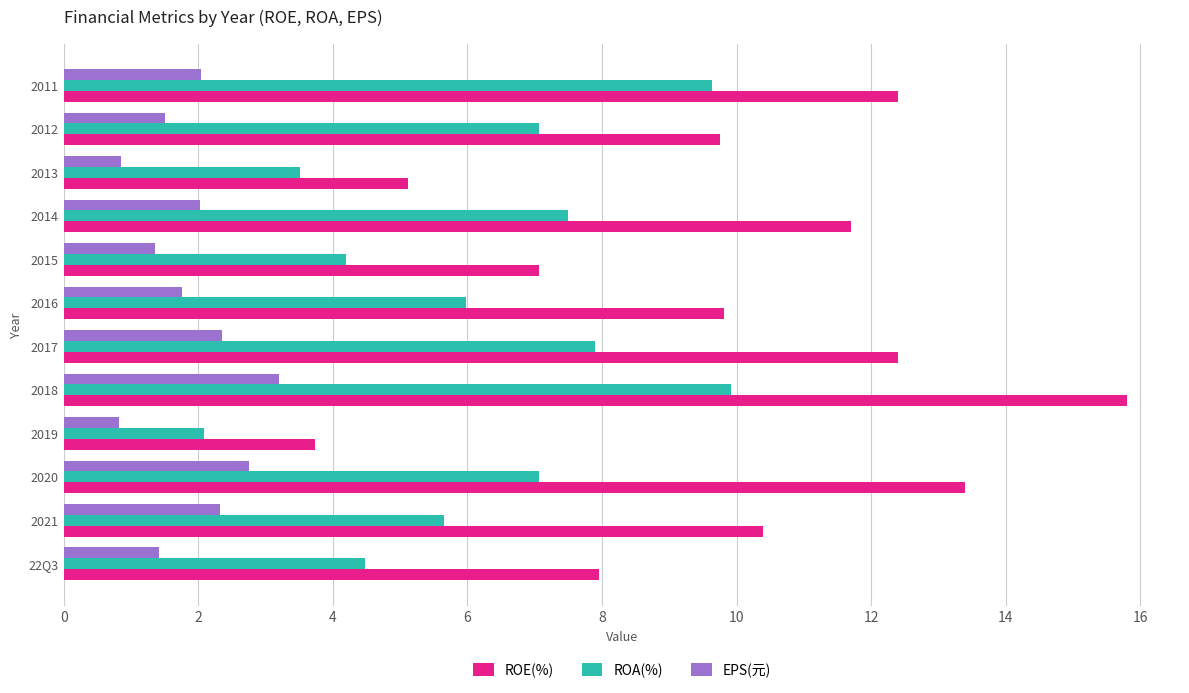

At which category is the sum across all series the highest?

2018